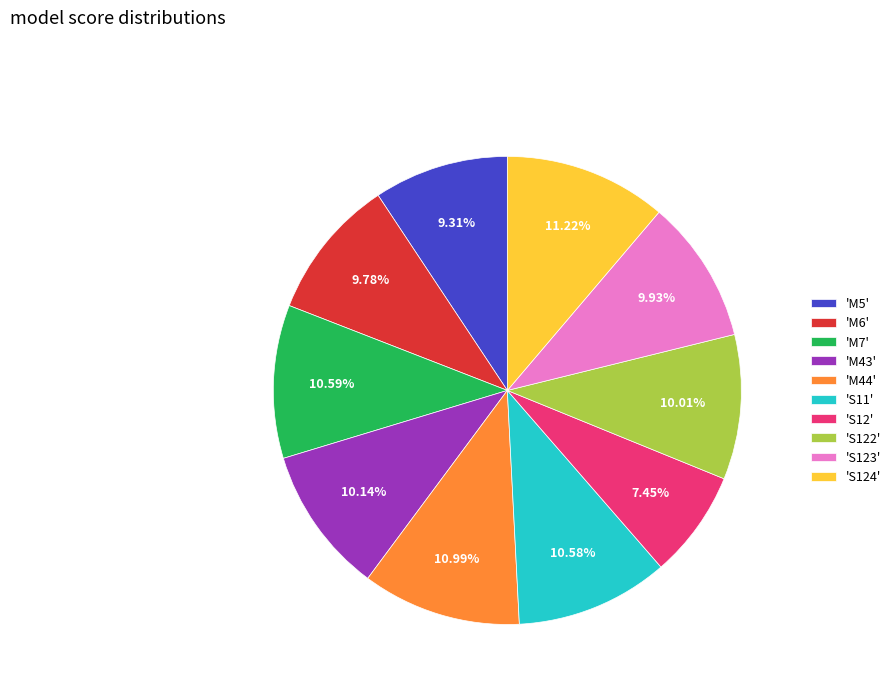

Combined, do 'M6' and 'S12' account for over 50%?

No